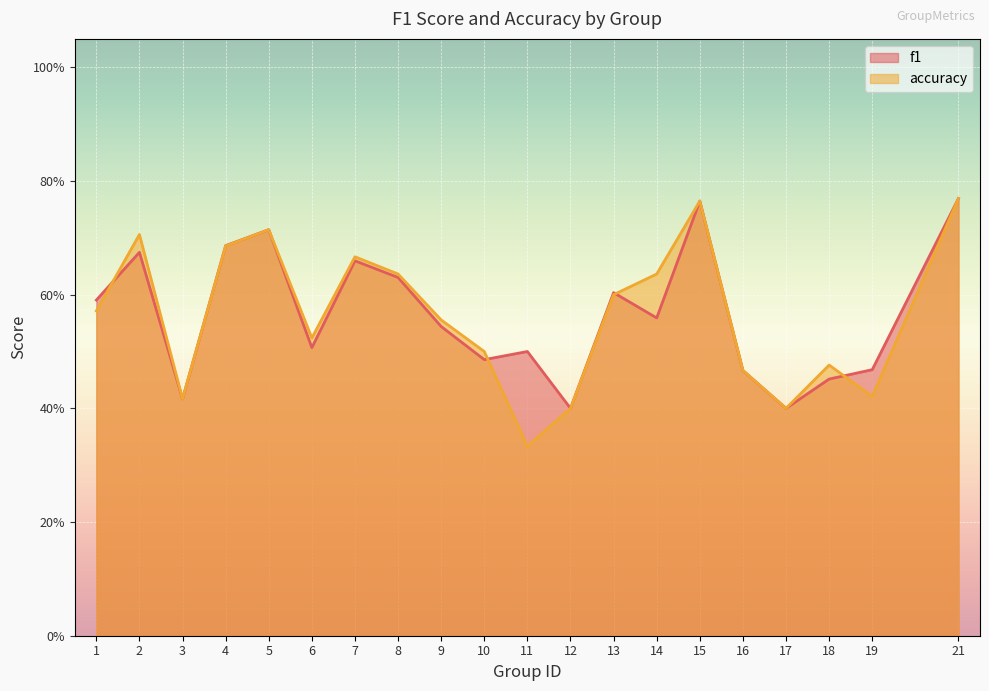

What is the difference between the second highest and minimum values in the accuracy series?

0.4